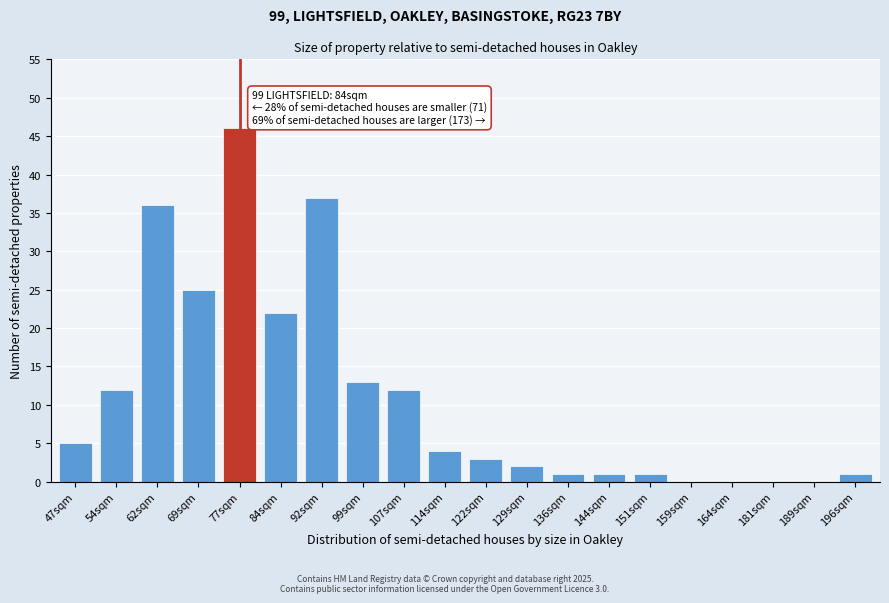

Reading right to left, what are all the values shown in this chart?

196sqm=1	189sqm=0	181sqm=0	164sqm=0	159sqm=0	151sqm=1	144sqm=1	136sqm=1	129sqm=2	122sqm=3	114sqm=4	107sqm=12	99sqm=13	92sqm=37	84sqm=22	77sqm=46	69sqm=25	62sqm=36	54sqm=12	47sqm=5